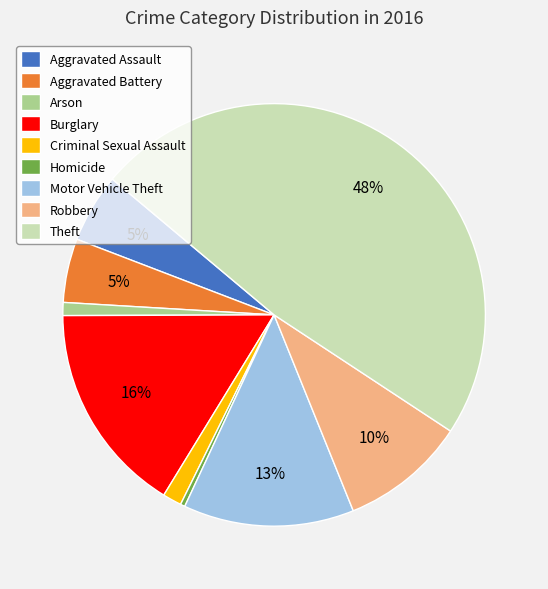

The Aggravated Assault slice represents 5% of the pie. True or false?

True